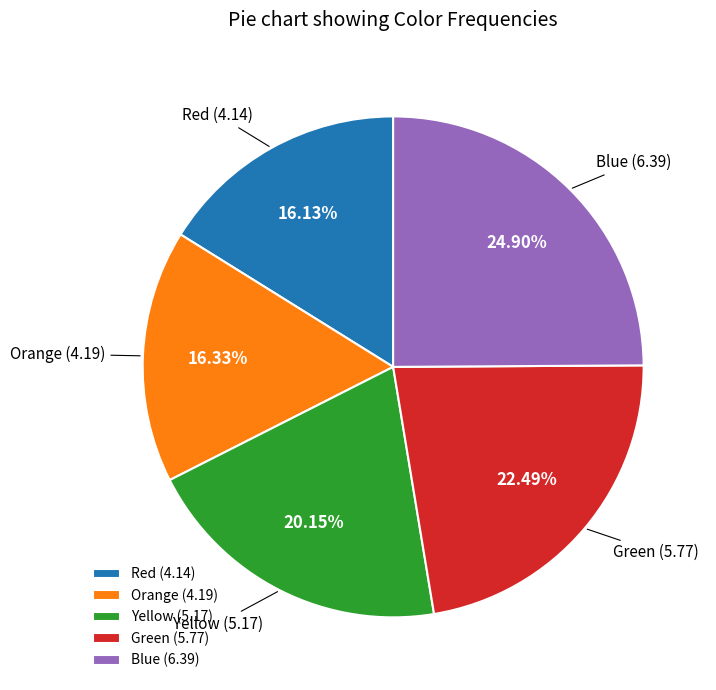

To the nearest percent, what is the average slice percentage?

20%